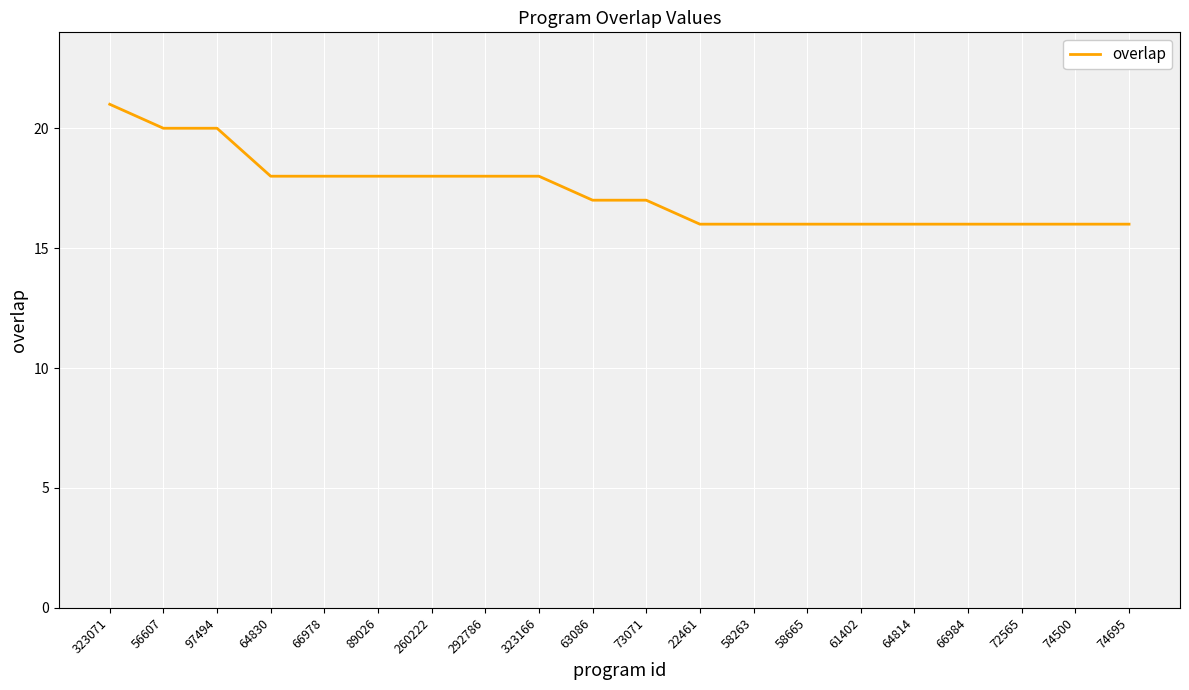

What is the average value?

17